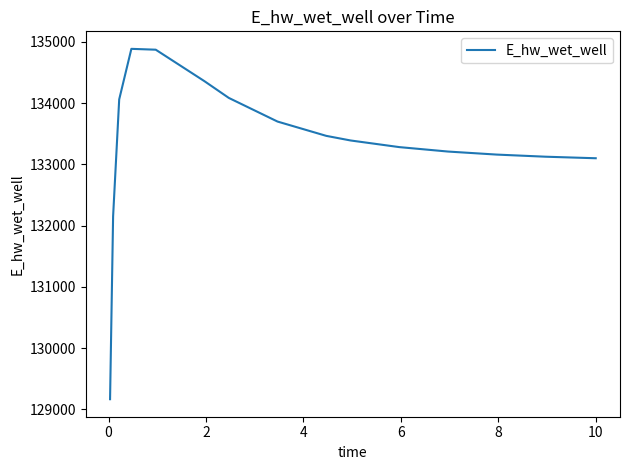

What is the greatest value displayed?

134884.4